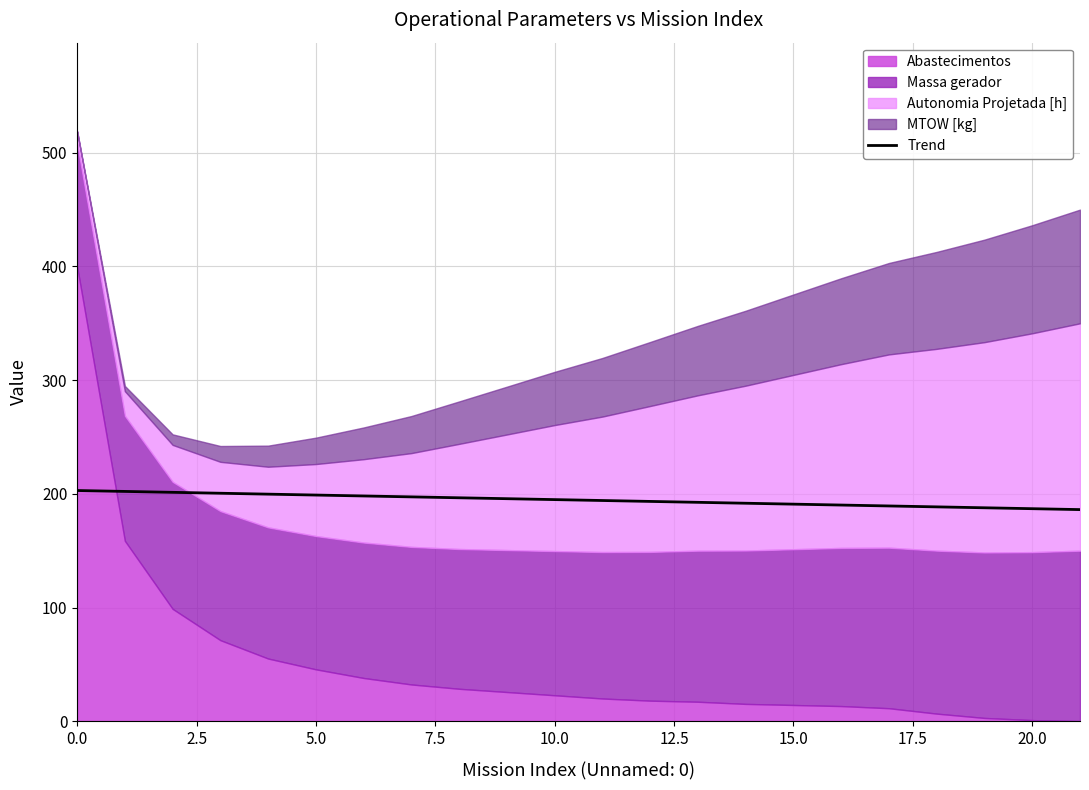

True or false: the data shows 191.7 at 14.

True